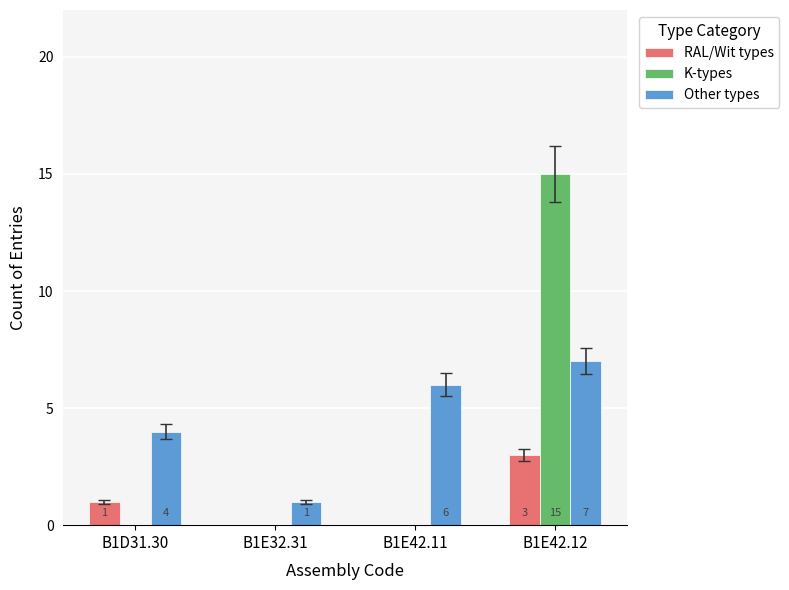

The K-types series shows 0 at B1E32.31. True or false?

True